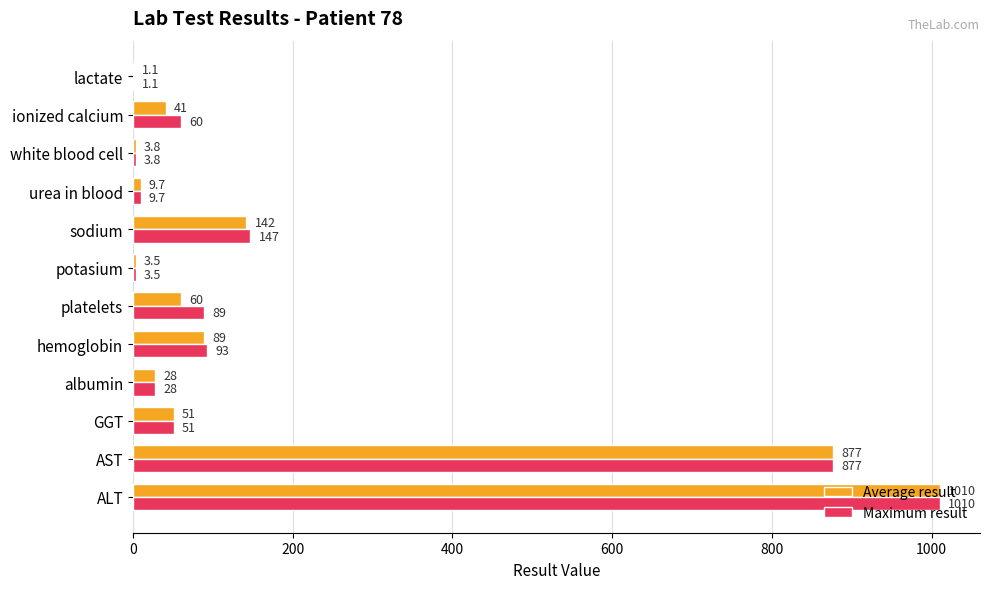

What is the maximum value for Average result?

1010.0